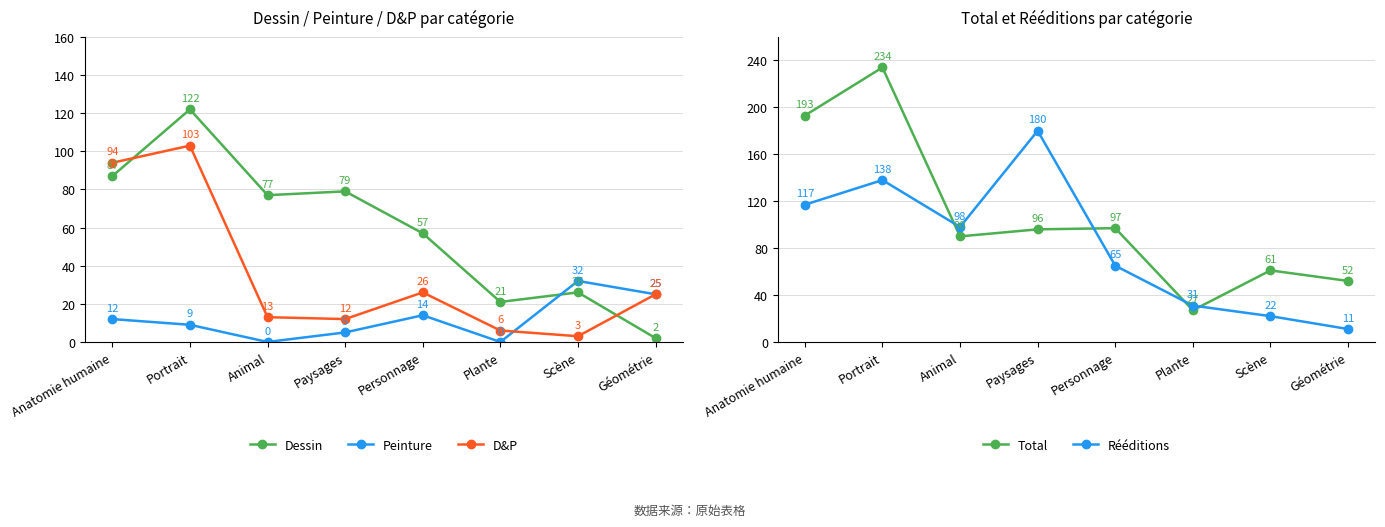

Reading left to right, extract all data points from this chart.

Dessin: Anatomie humaine=87	Portrait=122	Animal=77	Paysages=79	Personnage=57	Plante=21	Scène=26	Géométrie=2
Peinture: Anatomie humaine=12	Portrait=9	Animal=0	Paysages=5	Personnage=14	Plante=0	Scène=32	Géométrie=25
D&P: Anatomie humaine=94	Portrait=103	Animal=13	Paysages=12	Personnage=26	Plante=6	Scène=3	Géométrie=25
Total: Anatomie humaine=193	Portrait=234	Animal=90	Paysages=96	Personnage=97	Plante=27	Scène=61	Géométrie=52
Rééditions: Anatomie humaine=117	Portrait=138	Animal=98	Paysages=180	Personnage=65	Plante=31	Scène=22	Géométrie=11